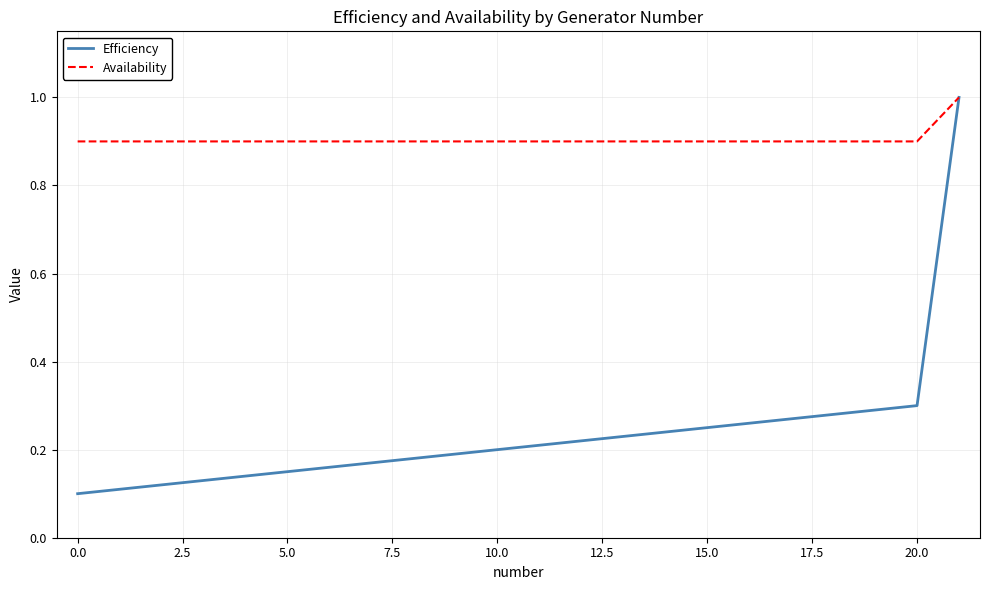

What is the sum of all Availability values?

19.9